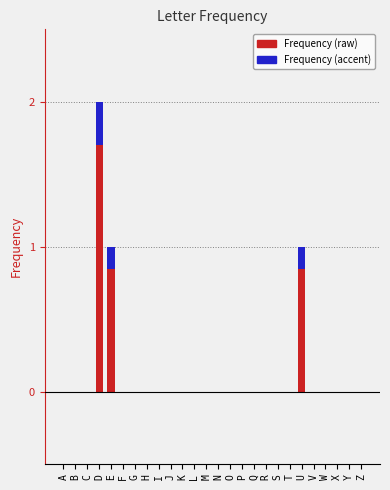

How many bars are there in total?

26